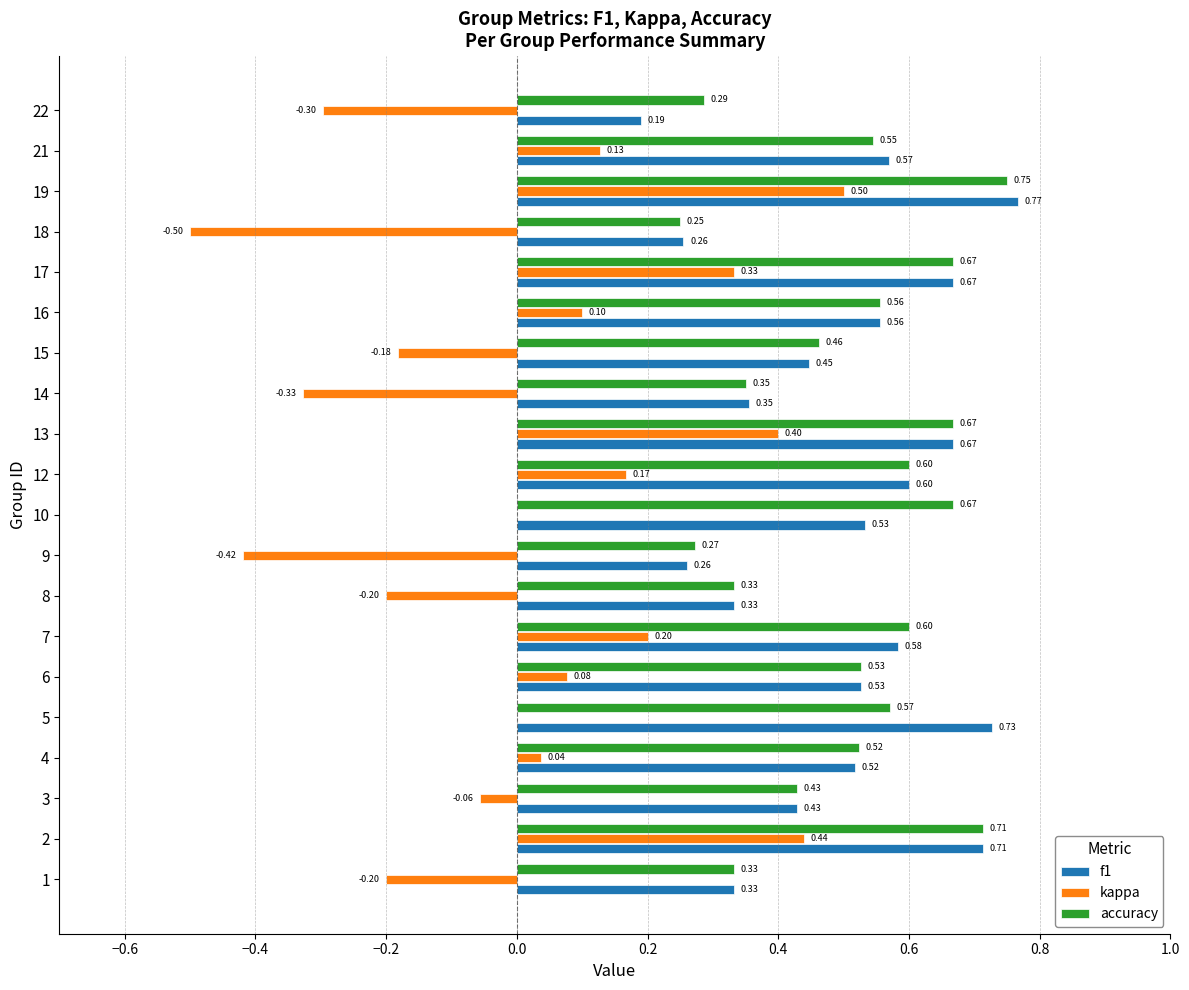

Is it true that kappa equals -0.3 at 13?

False